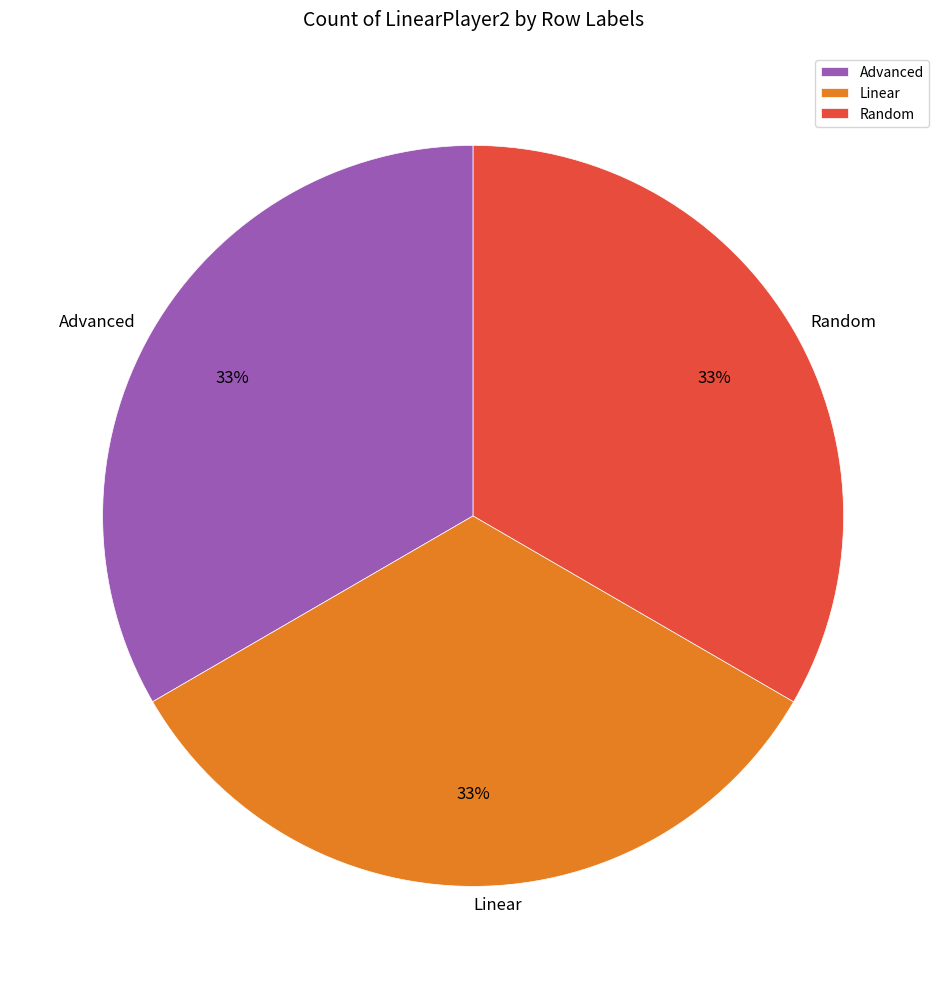

What is the ratio of the value at Random to the value at Linear?

1.0